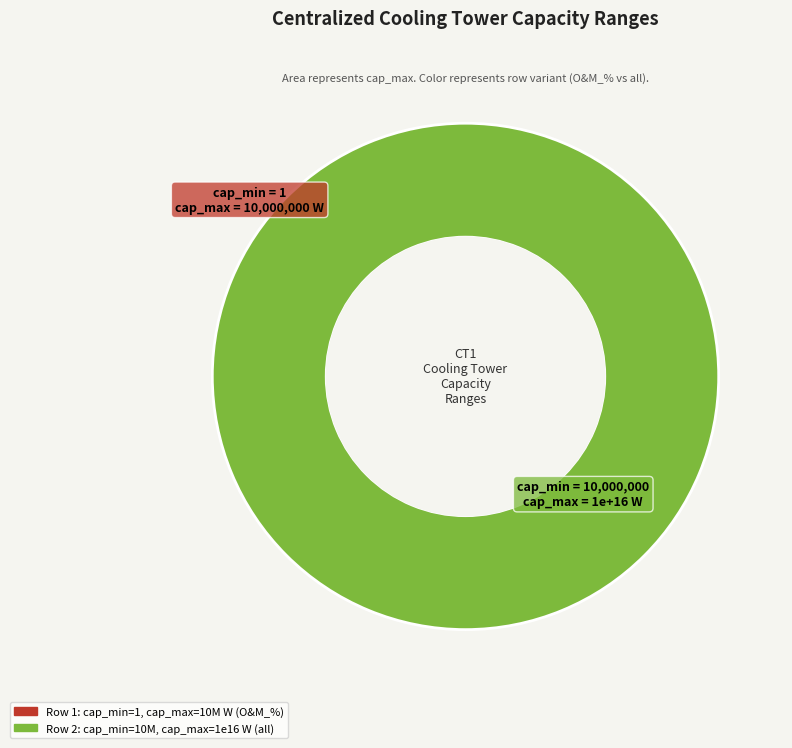

What percentage do 10000000 and 1 together represent?

100.0%